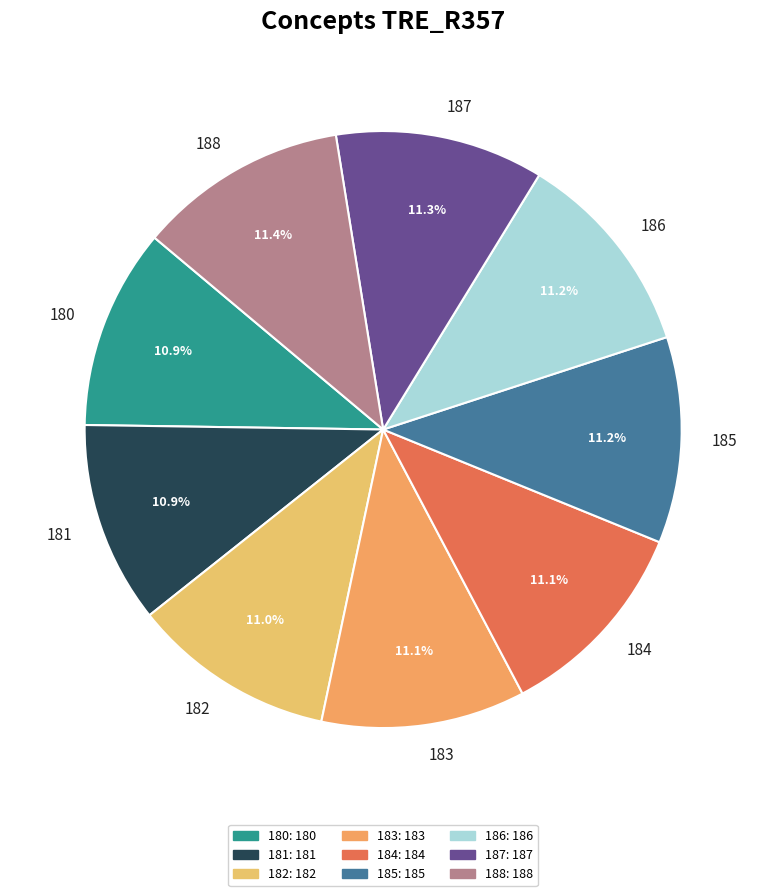

To the nearest percent, what is the average slice percentage?

11%